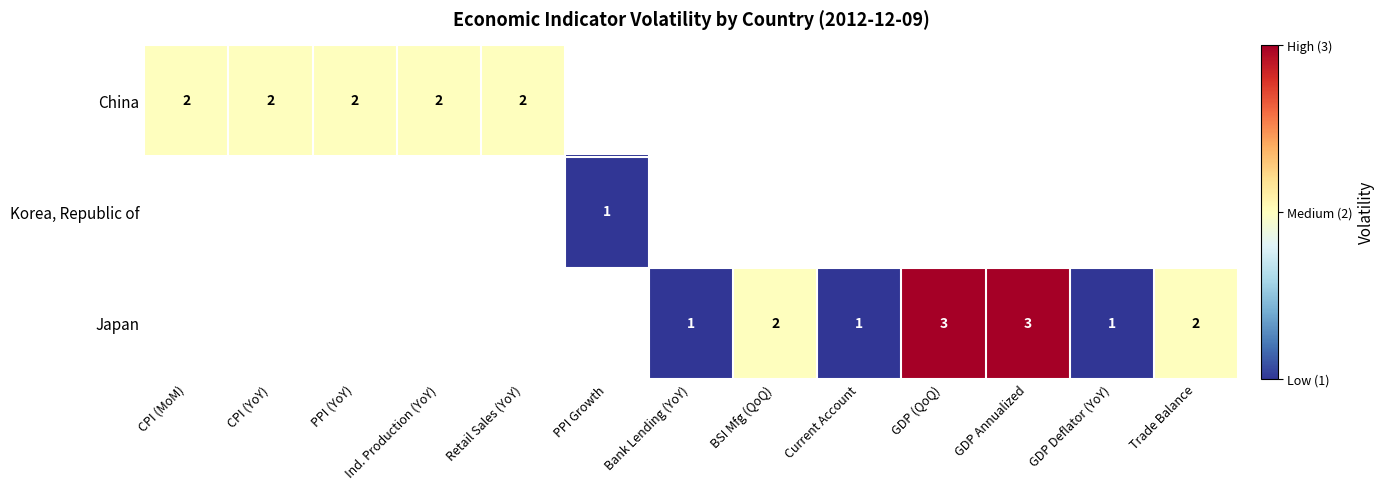

True or false: China has a value of 2 at PPI (YoY).

True